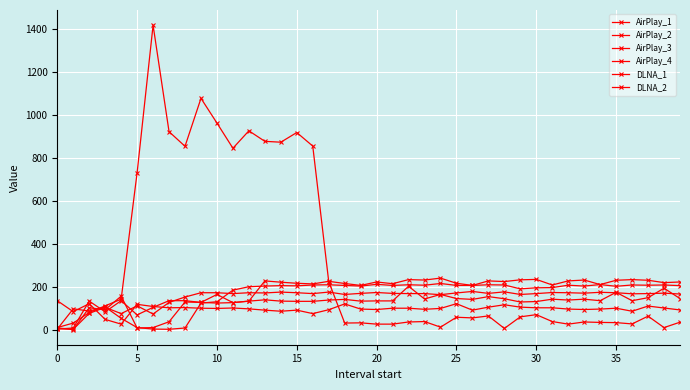

Where is the first local maximum for DLNA_2?

10